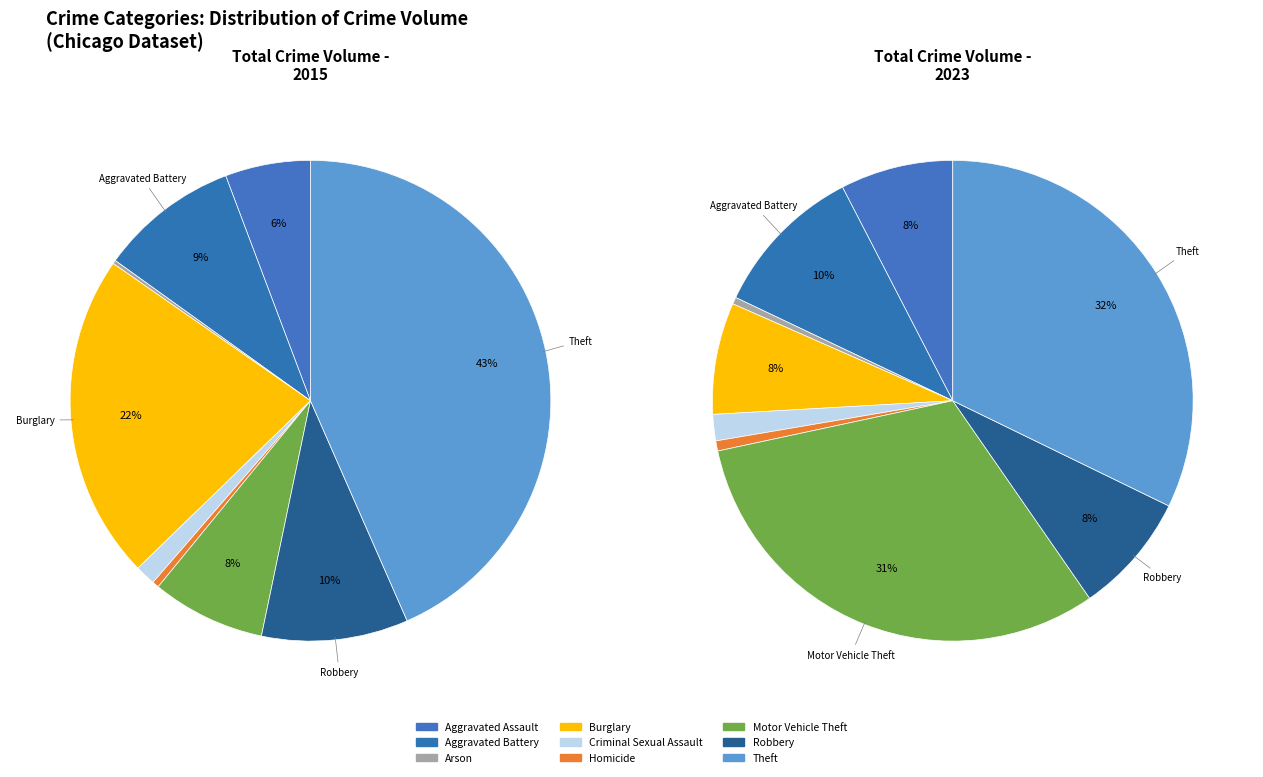

What portion of the pie excludes 5?

99.6%